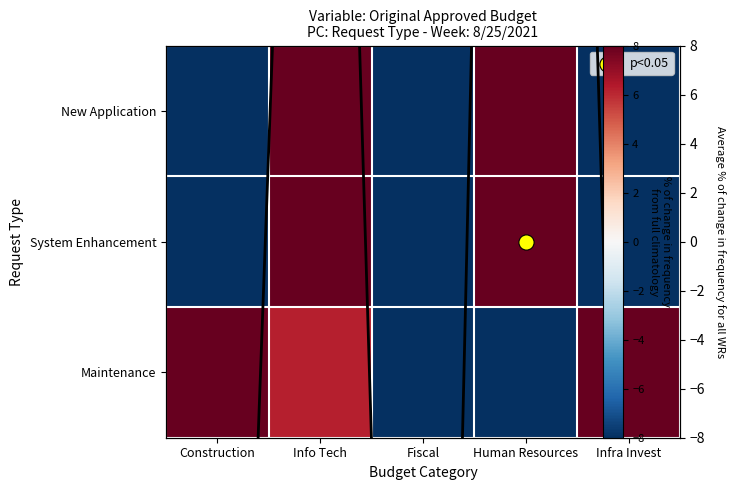

How many values in System Enhancement are below zero?

3